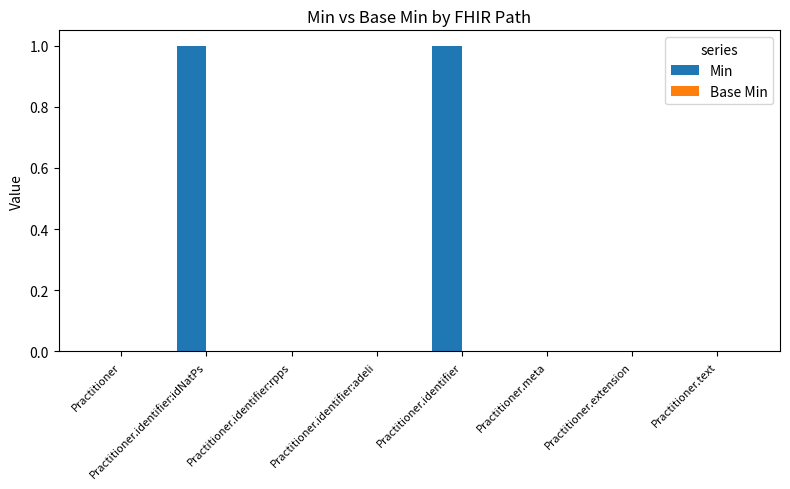

Which has a higher value, Practitioner.text or Practitioner.identifier?

Practitioner.identifier